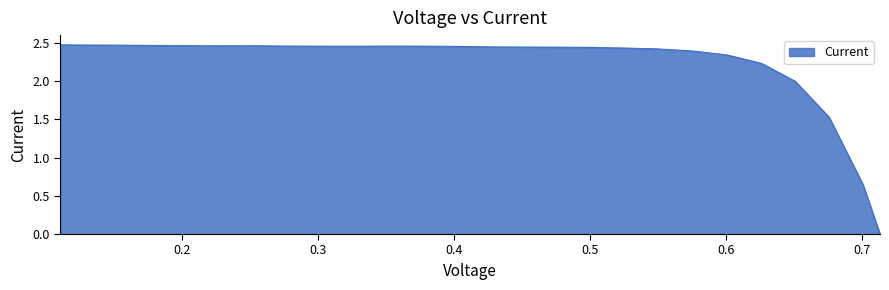

Does the chart display data point markers on the line(s)?

No